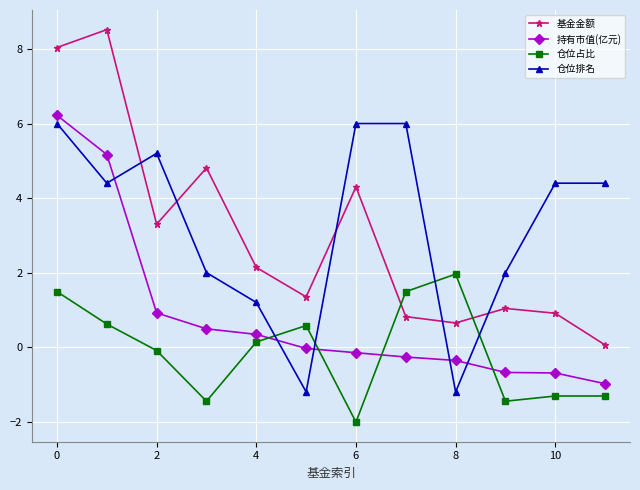

What is the value of the 基金金额 point at the 4th from the left?

4.8